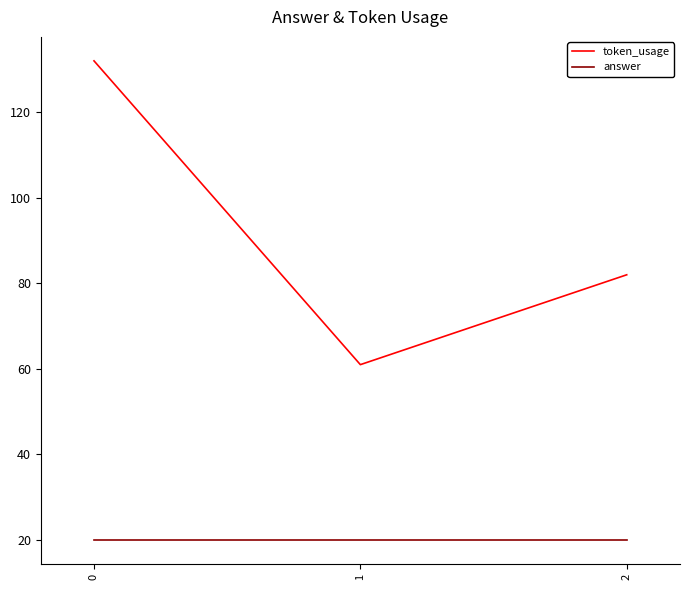

Reading left to right, extract all data points from this chart.

token_usage: 132	61	82
answer: 20	20	20